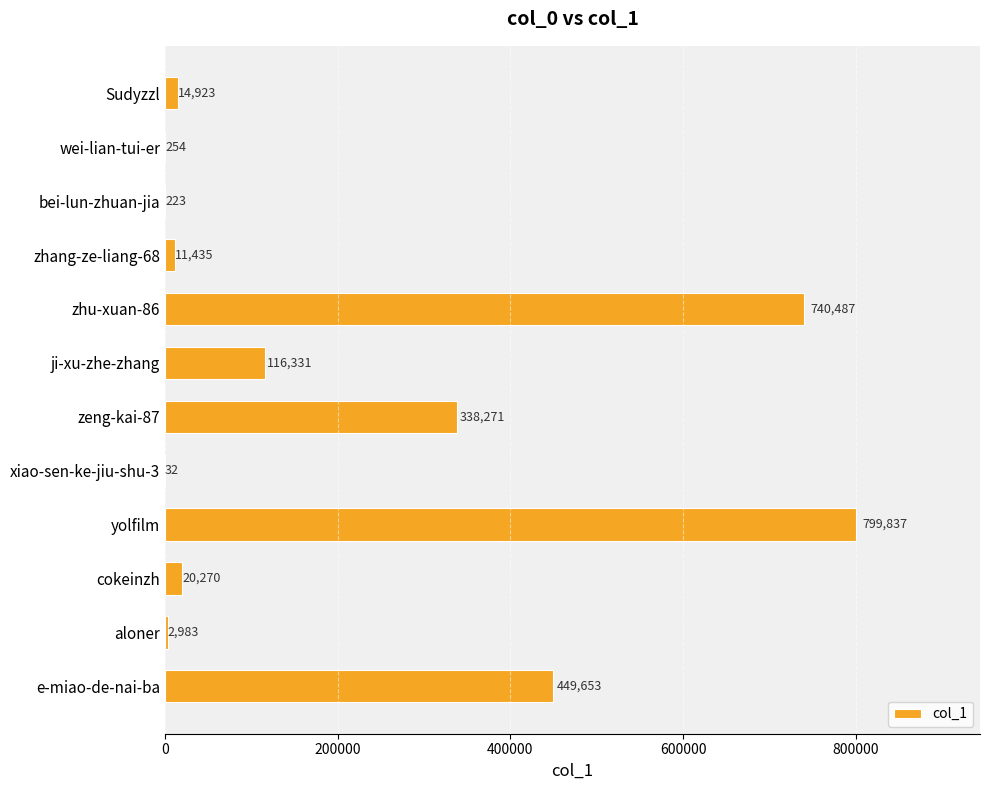

What is the change in value from bei-lun-zhuan-jia to e-miao-de-nai-ba?

+449430